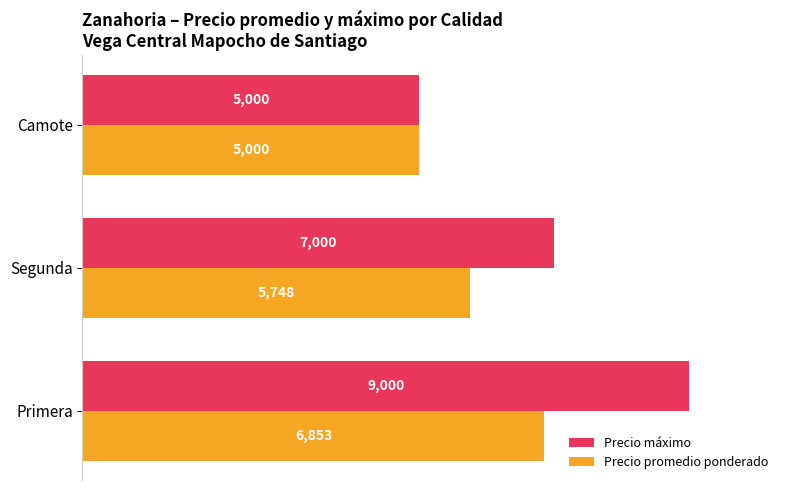

What are all the series names shown in the legend?

Precio máximo, Precio promedio ponderado